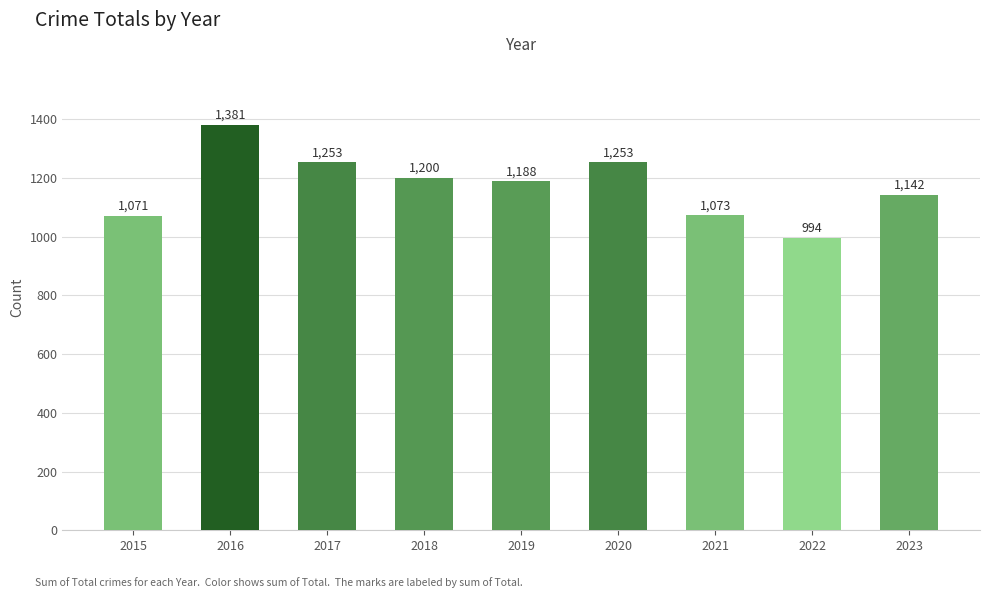

At which category does the chart reach its peak across all series?

2016